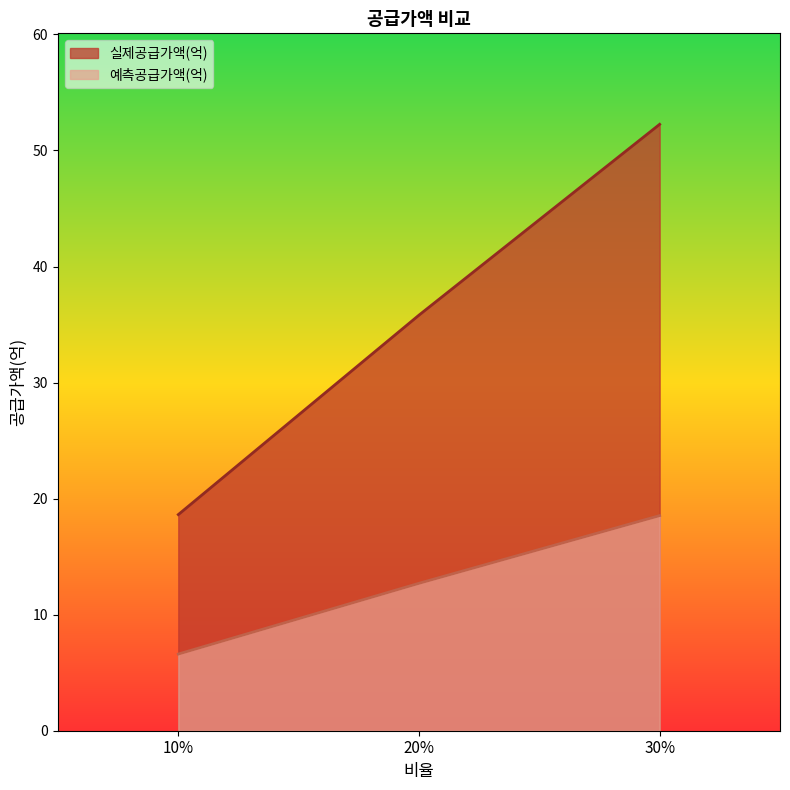

List the series in order of their peak value, lowest first.

예측공급가액(억), 실제공급가액(억)